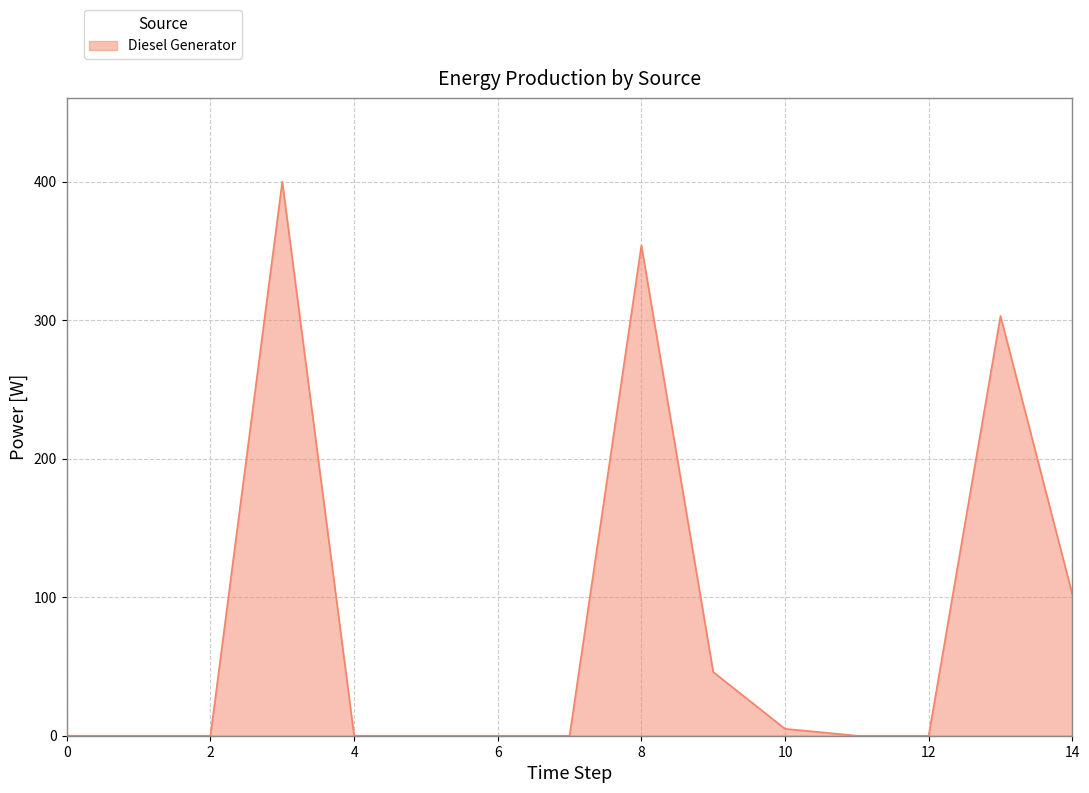

What is the difference between the maximum and minimum values?

400